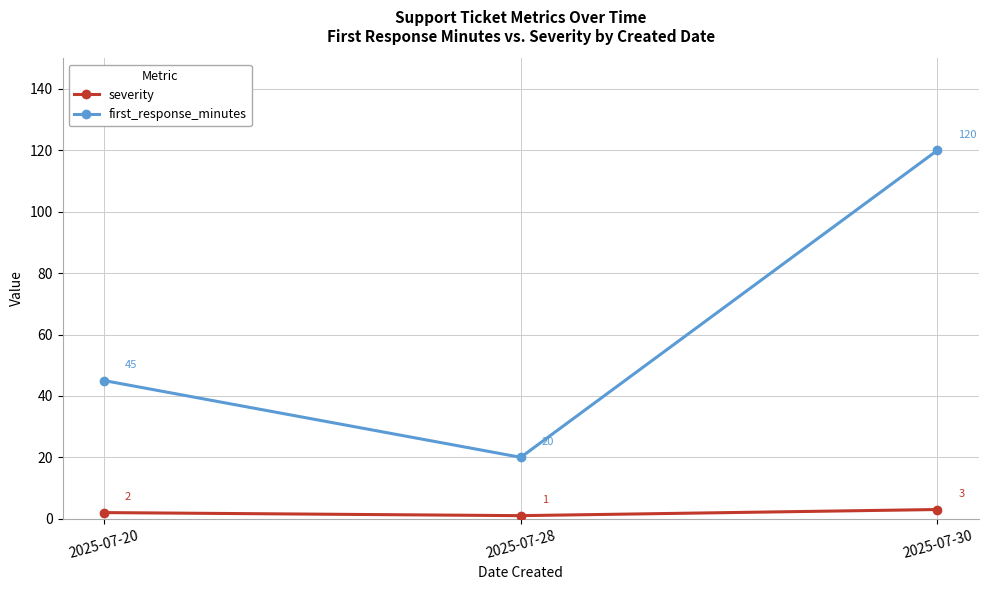

Is it true that first_response_minutes equals 70 at 2025-07-20?

False